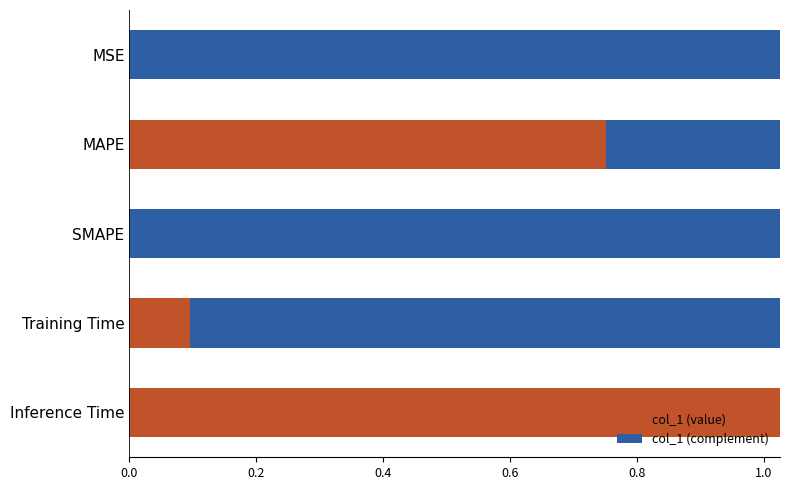

Which category has the highest value in the col_1 (value) series?

Inference Time